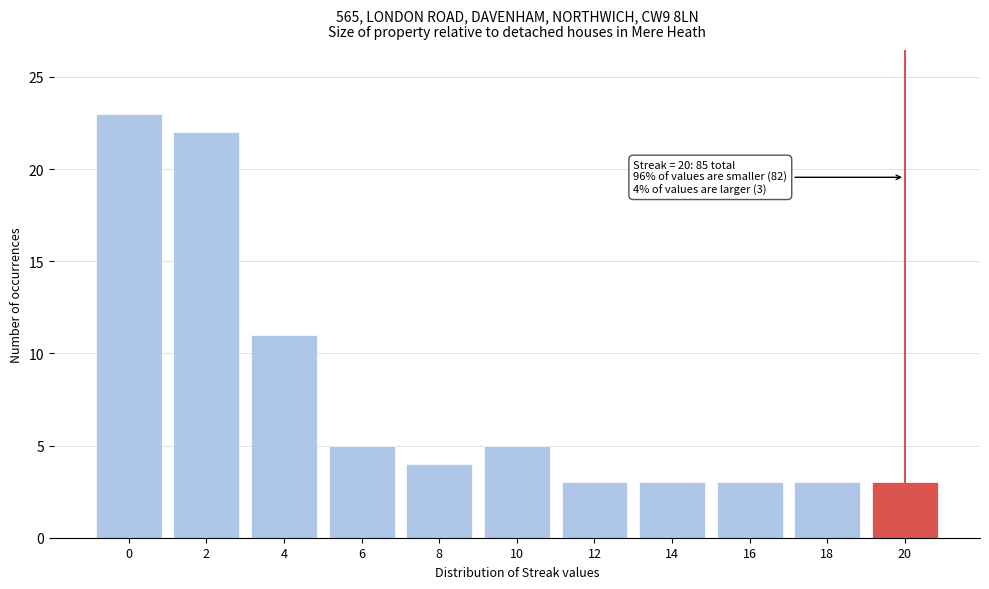

Reading right to left, extract all data points from this chart.

3	3	3	3	3	5	4	5	11	22	23